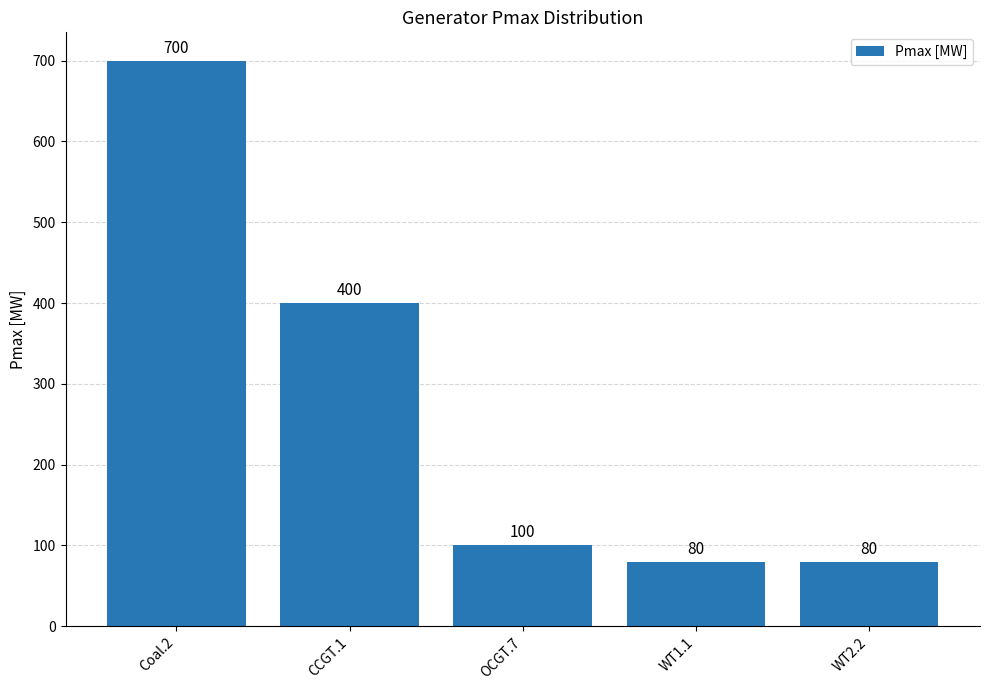

How many bars are there in total?

5